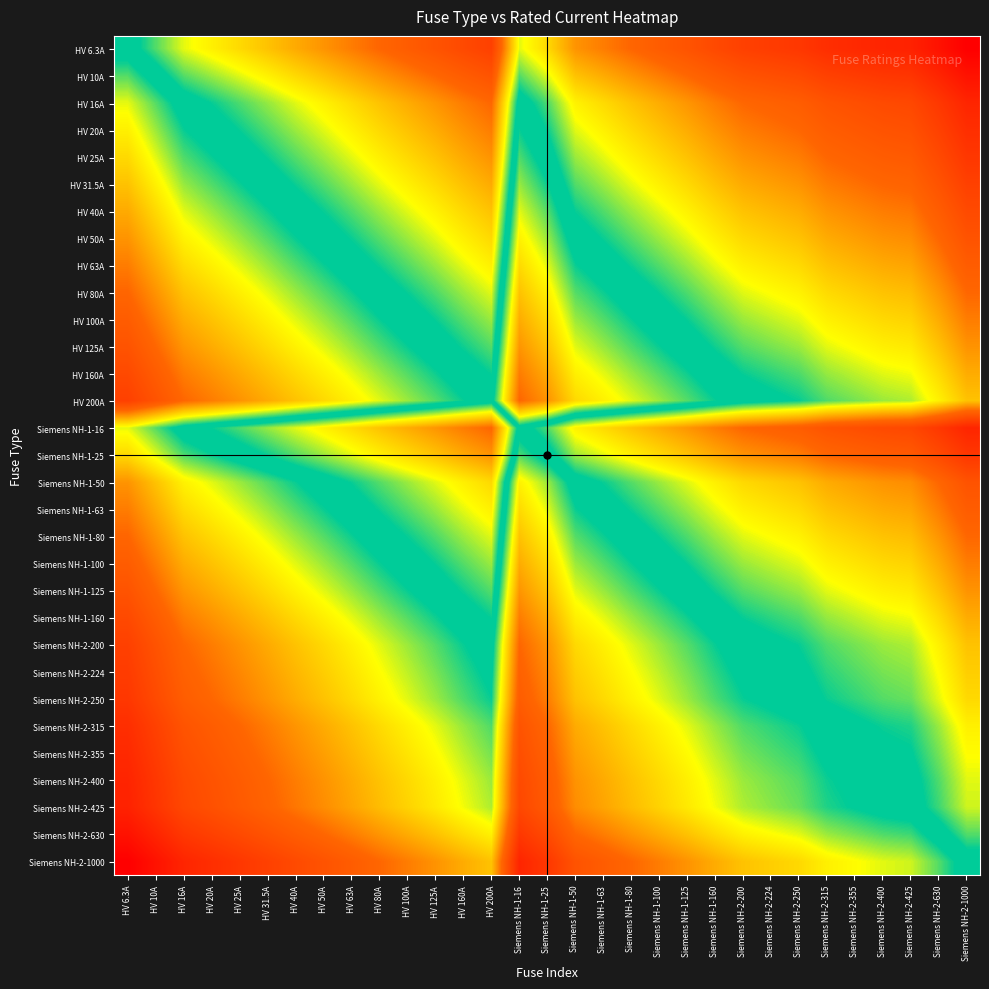

Reading left to right, extract all data points from this chart.

HV 6.3A: HV 6.3A=0.0	HV 10A=-0.2	HV 16A=-0.4	HV 20A=-0.5	HV 25A=-0.6	HV 31.5A=-0.7	HV 40A=-0.8	HV 50A=-0.9	HV 63A=-1.0	HV 80A=-1.1	HV 100A=-1.2	HV 125A=-1.3	HV 160A=-1.4	HV 200A=-1.5	Siemens NH-1-16=-0.4	Siemens NH-1-25=-0.6	Siemens NH-1-50=-0.9	Siemens NH-1-63=-1.0	Siemens NH-1-80=-1.1	Siemens NH-1-100=-1.2	Siemens NH-1-125=-1.3	Siemens NH-1-160=-1.4	Siemens NH-2-200=-1.5	Siemens NH-2-224=-1.6	Siemens NH-2-250=-1.6	Siemens NH-2-315=-1.7	Siemens NH-2-355=-1.8	Siemens NH-2-400=-1.8	Siemens NH-2-425=-1.8	Siemens NH-2-630=-2.0	Siemens NH-2-1000=-2.2
HV 10A: HV 6.3A=0.2	HV 10A=0.0	HV 16A=-0.2	HV 20A=-0.3	HV 25A=-0.4	HV 31.5A=-0.5	HV 40A=-0.6	HV 50A=-0.7	HV 63A=-0.8	HV 80A=-0.9	HV 100A=-1.0	HV 125A=-1.1	HV 160A=-1.2	HV 200A=-1.3	Siemens NH-1-16=-0.2	Siemens NH-1-25=-0.4	Siemens NH-1-50=-0.7	Siemens NH-1-63=-0.8	Siemens NH-1-80=-0.9	Siemens NH-1-100=-1.0	Siemens NH-1-125=-1.1	Siemens NH-1-160=-1.2	Siemens NH-2-200=-1.3	Siemens NH-2-224=-1.4	Siemens NH-2-250=-1.4	Siemens NH-2-315=-1.5	Siemens NH-2-355=-1.6	Siemens NH-2-400=-1.6	Siemens NH-2-425=-1.6	Siemens NH-2-630=-1.8	Siemens NH-2-1000=-2.0
HV 16A: HV 6.3A=0.4	HV 10A=0.2	HV 16A=0.0	HV 20A=-0.1	HV 25A=-0.2	HV 31.5A=-0.3	HV 40A=-0.4	HV 50A=-0.5	HV 63A=-0.6	HV 80A=-0.7	HV 100A=-0.8	HV 125A=-0.9	HV 160A=-1.0	HV 200A=-1.1	Siemens NH-1-16=0.0	Siemens NH-1-25=-0.2	Siemens NH-1-50=-0.5	Siemens NH-1-63=-0.6	Siemens NH-1-80=-0.7	Siemens NH-1-100=-0.8	Siemens NH-1-125=-0.9	Siemens NH-1-160=-1.0	Siemens NH-2-200=-1.1	Siemens NH-2-224=-1.1	Siemens NH-2-250=-1.2	Siemens NH-2-315=-1.3	Siemens NH-2-355=-1.3	Siemens NH-2-400=-1.4	Siemens NH-2-425=-1.4	Siemens NH-2-630=-1.6	Siemens NH-2-1000=-1.8
HV 20A: HV 6.3A=0.5	HV 10A=0.3	HV 16A=0.1	HV 20A=0.0	HV 25A=-0.1	HV 31.5A=-0.2	HV 40A=-0.3	HV 50A=-0.4	HV 63A=-0.5	HV 80A=-0.6	HV 100A=-0.7	HV 125A=-0.8	HV 160A=-0.9	HV 200A=-1.0	Siemens NH-1-16=0.1	Siemens NH-1-25=-0.1	Siemens NH-1-50=-0.4	Siemens NH-1-63=-0.5	Siemens NH-1-80=-0.6	Siemens NH-1-100=-0.7	Siemens NH-1-125=-0.8	Siemens NH-1-160=-0.9	Siemens NH-2-200=-1.0	Siemens NH-2-224=-1.0	Siemens NH-2-250=-1.1	Siemens NH-2-315=-1.2	Siemens NH-2-355=-1.2	Siemens NH-2-400=-1.3	Siemens NH-2-425=-1.3	Siemens NH-2-630=-1.5	Siemens NH-2-1000=-1.7
HV 25A: HV 6.3A=0.6	HV 10A=0.4	HV 16A=0.2	HV 20A=0.1	HV 25A=0.0	HV 31.5A=-0.1	HV 40A=-0.2	HV 50A=-0.3	HV 63A=-0.4	HV 80A=-0.5	HV 100A=-0.6	HV 125A=-0.7	HV 160A=-0.8	HV 200A=-0.9	Siemens NH-1-16=0.2	Siemens NH-1-25=0.0	Siemens NH-1-50=-0.3	Siemens NH-1-63=-0.4	Siemens NH-1-80=-0.5	Siemens NH-1-100=-0.6	Siemens NH-1-125=-0.7	Siemens NH-1-160=-0.8	Siemens NH-2-200=-0.9	Siemens NH-2-224=-1.0	Siemens NH-2-250=-1.0	Siemens NH-2-315=-1.1	Siemens NH-2-355=-1.2	Siemens NH-2-400=-1.2	Siemens NH-2-425=-1.2	Siemens NH-2-630=-1.4	Siemens NH-2-1000=-1.6
HV 31.5A: HV 6.3A=0.7	HV 10A=0.5	HV 16A=0.3	HV 20A=0.2	HV 25A=0.1	HV 31.5A=0.0	HV 40A=-0.1	HV 50A=-0.2	HV 63A=-0.3	HV 80A=-0.4	HV 100A=-0.5	HV 125A=-0.6	HV 160A=-0.7	HV 200A=-0.8	Siemens NH-1-16=0.3	Siemens NH-1-25=0.1	Siemens NH-1-50=-0.2	Siemens NH-1-63=-0.3	Siemens NH-1-80=-0.4	Siemens NH-1-100=-0.5	Siemens NH-1-125=-0.6	Siemens NH-1-160=-0.7	Siemens NH-2-200=-0.8	Siemens NH-2-224=-0.9	Siemens NH-2-250=-0.9	Siemens NH-2-315=-1.0	Siemens NH-2-355=-1.1	Siemens NH-2-400=-1.1	Siemens NH-2-425=-1.1	Siemens NH-2-630=-1.3	Siemens NH-2-1000=-1.5
HV 40A: HV 6.3A=0.8	HV 10A=0.6	HV 16A=0.4	HV 20A=0.3	HV 25A=0.2	HV 31.5A=0.1	HV 40A=0.0	HV 50A=-0.1	HV 63A=-0.2	HV 80A=-0.3	HV 100A=-0.4	HV 125A=-0.5	HV 160A=-0.6	HV 200A=-0.7	Siemens NH-1-16=0.4	Siemens NH-1-25=0.2	Siemens NH-1-50=-0.1	Siemens NH-1-63=-0.2	Siemens NH-1-80=-0.3	Siemens NH-1-100=-0.4	Siemens NH-1-125=-0.5	Siemens NH-1-160=-0.6	Siemens NH-2-200=-0.7	Siemens NH-2-224=-0.7	Siemens NH-2-250=-0.8	Siemens NH-2-315=-0.9	Siemens NH-2-355=-0.9	Siemens NH-2-400=-1.0	Siemens NH-2-425=-1.0	Siemens NH-2-630=-1.2	Siemens NH-2-1000=-1.4
HV 50A: HV 6.3A=0.9	HV 10A=0.7	HV 16A=0.5	HV 20A=0.4	HV 25A=0.3	HV 31.5A=0.2	HV 40A=0.1	HV 50A=0.0	HV 63A=-0.1	HV 80A=-0.2	HV 100A=-0.3	HV 125A=-0.4	HV 160A=-0.5	HV 200A=-0.6	Siemens NH-1-16=0.5	Siemens NH-1-25=0.3	Siemens NH-1-50=0.0	Siemens NH-1-63=-0.1	Siemens NH-1-80=-0.2	Siemens NH-1-100=-0.3	Siemens NH-1-125=-0.4	Siemens NH-1-160=-0.5	Siemens NH-2-200=-0.6	Siemens NH-2-224=-0.7	Siemens NH-2-250=-0.7	Siemens NH-2-315=-0.8	Siemens NH-2-355=-0.9	Siemens NH-2-400=-0.9	Siemens NH-2-425=-0.9	Siemens NH-2-630=-1.1	Siemens NH-2-1000=-1.3
HV 63A: HV 6.3A=1.0	HV 10A=0.8	HV 16A=0.6	HV 20A=0.5	HV 25A=0.4	HV 31.5A=0.3	HV 40A=0.2	HV 50A=0.1	HV 63A=0.0	HV 80A=-0.1	HV 100A=-0.2	HV 125A=-0.3	HV 160A=-0.4	HV 200A=-0.5	Siemens NH-1-16=0.6	Siemens NH-1-25=0.4	Siemens NH-1-50=0.1	Siemens NH-1-63=0.0	Siemens NH-1-80=-0.1	Siemens NH-1-100=-0.2	Siemens NH-1-125=-0.3	Siemens NH-1-160=-0.4	Siemens NH-2-200=-0.5	Siemens NH-2-224=-0.6	Siemens NH-2-250=-0.6	Siemens NH-2-315=-0.7	Siemens NH-2-355=-0.8	Siemens NH-2-400=-0.8	Siemens NH-2-425=-0.8	Siemens NH-2-630=-1.0	Siemens NH-2-1000=-1.2
HV 80A: HV 6.3A=1.1	HV 10A=0.9	HV 16A=0.7	HV 20A=0.6	HV 25A=0.5	HV 31.5A=0.4	HV 40A=0.3	HV 50A=0.2	HV 63A=0.1	HV 80A=0.0	HV 100A=-0.1	HV 125A=-0.2	HV 160A=-0.3	HV 200A=-0.4	Siemens NH-1-16=0.7	Siemens NH-1-25=0.5	Siemens NH-1-50=0.2	Siemens NH-1-63=0.1	Siemens NH-1-80=0.0	Siemens NH-1-100=-0.1	Siemens NH-1-125=-0.2	Siemens NH-1-160=-0.3	Siemens NH-2-200=-0.4	Siemens NH-2-224=-0.4	Siemens NH-2-250=-0.5	Siemens NH-2-315=-0.6	Siemens NH-2-355=-0.6	Siemens NH-2-400=-0.7	Siemens NH-2-425=-0.7	Siemens NH-2-630=-0.9	Siemens NH-2-1000=-1.1
HV 100A: HV 6.3A=1.2	HV 10A=1.0	HV 16A=0.8	HV 20A=0.7	HV 25A=0.6	HV 31.5A=0.5	HV 40A=0.4	HV 50A=0.3	HV 63A=0.2	HV 80A=0.1	HV 100A=0.0	HV 125A=-0.1	HV 160A=-0.2	HV 200A=-0.3	Siemens NH-1-16=0.8	Siemens NH-1-25=0.6	Siemens NH-1-50=0.3	Siemens NH-1-63=0.2	Siemens NH-1-80=0.1	Siemens NH-1-100=0.0	Siemens NH-1-125=-0.1	Siemens NH-1-160=-0.2	Siemens NH-2-200=-0.3	Siemens NH-2-224=-0.4	Siemens NH-2-250=-0.4	Siemens NH-2-315=-0.5	Siemens NH-2-355=-0.6	Siemens NH-2-400=-0.6	Siemens NH-2-425=-0.6	Siemens NH-2-630=-0.8	Siemens NH-2-1000=-1.0
HV 125A: HV 6.3A=1.3	HV 10A=1.1	HV 16A=0.9	HV 20A=0.8	HV 25A=0.7	HV 31.5A=0.6	HV 40A=0.5	HV 50A=0.4	HV 63A=0.3	HV 80A=0.2	HV 100A=0.1	HV 125A=0.0	HV 160A=-0.1	HV 200A=-0.2	Siemens NH-1-16=0.9	Siemens NH-1-25=0.7	Siemens NH-1-50=0.4	Siemens NH-1-63=0.3	Siemens NH-1-80=0.2	Siemens NH-1-100=0.1	Siemens NH-1-125=0.0	Siemens NH-1-160=-0.1	Siemens NH-2-200=-0.2	Siemens NH-2-224=-0.3	Siemens NH-2-250=-0.3	Siemens NH-2-315=-0.4	Siemens NH-2-355=-0.5	Siemens NH-2-400=-0.5	Siemens NH-2-425=-0.5	Siemens NH-2-630=-0.7	Siemens NH-2-1000=-0.9
HV 160A: HV 6.3A=1.4	HV 10A=1.2	HV 16A=1.0	HV 20A=0.9	HV 25A=0.8	HV 31.5A=0.7	HV 40A=0.6	HV 50A=0.5	HV 63A=0.4	HV 80A=0.3	HV 100A=0.2	HV 125A=0.1	HV 160A=0.0	HV 200A=-0.1	Siemens NH-1-16=1.0	Siemens NH-1-25=0.8	Siemens NH-1-50=0.5	Siemens NH-1-63=0.4	Siemens NH-1-80=0.3	Siemens NH-1-100=0.2	Siemens NH-1-125=0.1	Siemens NH-1-160=0.0	Siemens NH-2-200=-0.1	Siemens NH-2-224=-0.1	Siemens NH-2-250=-0.2	Siemens NH-2-315=-0.3	Siemens NH-2-355=-0.3	Siemens NH-2-400=-0.4	Siemens NH-2-425=-0.4	Siemens NH-2-630=-0.6	Siemens NH-2-1000=-0.8
HV 200A: HV 6.3A=1.5	HV 10A=1.3	HV 16A=1.1	HV 20A=1.0	HV 25A=0.9	HV 31.5A=0.8	HV 40A=0.7	HV 50A=0.6	HV 63A=0.5	HV 80A=0.4	HV 100A=0.3	HV 125A=0.2	HV 160A=0.1	HV 200A=0.0	Siemens NH-1-16=1.1	Siemens NH-1-25=0.9	Siemens NH-1-50=0.6	Siemens NH-1-63=0.5	Siemens NH-1-80=0.4	Siemens NH-1-100=0.3	Siemens NH-1-125=0.2	Siemens NH-1-160=0.1	Siemens NH-2-200=0.0	Siemens NH-2-224=-0.0	Siemens NH-2-250=-0.1	Siemens NH-2-315=-0.2	Siemens NH-2-355=-0.2	Siemens NH-2-400=-0.3	Siemens NH-2-425=-0.3	Siemens NH-2-630=-0.5	Siemens NH-2-1000=-0.7
Siemens NH-1-16: HV 6.3A=0.4	HV 10A=0.2	HV 16A=0.0	HV 20A=-0.1	HV 25A=-0.2	HV 31.5A=-0.3	HV 40A=-0.4	HV 50A=-0.5	HV 63A=-0.6	HV 80A=-0.7	HV 100A=-0.8	HV 125A=-0.9	HV 160A=-1.0	HV 200A=-1.1	Siemens NH-1-16=0.0	Siemens NH-1-25=-0.2	Siemens NH-1-50=-0.5	Siemens NH-1-63=-0.6	Siemens NH-1-80=-0.7	Siemens NH-1-100=-0.8	Siemens NH-1-125=-0.9	Siemens NH-1-160=-1.0	Siemens NH-2-200=-1.1	Siemens NH-2-224=-1.1	Siemens NH-2-250=-1.2	Siemens NH-2-315=-1.3	Siemens NH-2-355=-1.3	Siemens NH-2-400=-1.4	Siemens NH-2-425=-1.4	Siemens NH-2-630=-1.6	Siemens NH-2-1000=-1.8
Siemens NH-1-25: HV 6.3A=0.6	HV 10A=0.4	HV 16A=0.2	HV 20A=0.1	HV 25A=0.0	HV 31.5A=-0.1	HV 40A=-0.2	HV 50A=-0.3	HV 63A=-0.4	HV 80A=-0.5	HV 100A=-0.6	HV 125A=-0.7	HV 160A=-0.8	HV 200A=-0.9	Siemens NH-1-16=0.2	Siemens NH-1-25=0.0	Siemens NH-1-50=-0.3	Siemens NH-1-63=-0.4	Siemens NH-1-80=-0.5	Siemens NH-1-100=-0.6	Siemens NH-1-125=-0.7	Siemens NH-1-160=-0.8	Siemens NH-2-200=-0.9	Siemens NH-2-224=-1.0	Siemens NH-2-250=-1.0	Siemens NH-2-315=-1.1	Siemens NH-2-355=-1.2	Siemens NH-2-400=-1.2	Siemens NH-2-425=-1.2	Siemens NH-2-630=-1.4	Siemens NH-2-1000=-1.6
Siemens NH-1-50: HV 6.3A=0.9	HV 10A=0.7	HV 16A=0.5	HV 20A=0.4	HV 25A=0.3	HV 31.5A=0.2	HV 40A=0.1	HV 50A=0.0	HV 63A=-0.1	HV 80A=-0.2	HV 100A=-0.3	HV 125A=-0.4	HV 160A=-0.5	HV 200A=-0.6	Siemens NH-1-16=0.5	Siemens NH-1-25=0.3	Siemens NH-1-50=0.0	Siemens NH-1-63=-0.1	Siemens NH-1-80=-0.2	Siemens NH-1-100=-0.3	Siemens NH-1-125=-0.4	Siemens NH-1-160=-0.5	Siemens NH-2-200=-0.6	Siemens NH-2-224=-0.7	Siemens NH-2-250=-0.7	Siemens NH-2-315=-0.8	Siemens NH-2-355=-0.9	Siemens NH-2-400=-0.9	Siemens NH-2-425=-0.9	Siemens NH-2-630=-1.1	Siemens NH-2-1000=-1.3
Siemens NH-1-63: HV 6.3A=1.0	HV 10A=0.8	HV 16A=0.6	HV 20A=0.5	HV 25A=0.4	HV 31.5A=0.3	HV 40A=0.2	HV 50A=0.1	HV 63A=0.0	HV 80A=-0.1	HV 100A=-0.2	HV 125A=-0.3	HV 160A=-0.4	HV 200A=-0.5	Siemens NH-1-16=0.6	Siemens NH-1-25=0.4	Siemens NH-1-50=0.1	Siemens NH-1-63=0.0	Siemens NH-1-80=-0.1	Siemens NH-1-100=-0.2	Siemens NH-1-125=-0.3	Siemens NH-1-160=-0.4	Siemens NH-2-200=-0.5	Siemens NH-2-224=-0.6	Siemens NH-2-250=-0.6	Siemens NH-2-315=-0.7	Siemens NH-2-355=-0.8	Siemens NH-2-400=-0.8	Siemens NH-2-425=-0.8	Siemens NH-2-630=-1.0	Siemens NH-2-1000=-1.2
Siemens NH-1-80: HV 6.3A=1.1	HV 10A=0.9	HV 16A=0.7	HV 20A=0.6	HV 25A=0.5	HV 31.5A=0.4	HV 40A=0.3	HV 50A=0.2	HV 63A=0.1	HV 80A=0.0	HV 100A=-0.1	HV 125A=-0.2	HV 160A=-0.3	HV 200A=-0.4	Siemens NH-1-16=0.7	Siemens NH-1-25=0.5	Siemens NH-1-50=0.2	Siemens NH-1-63=0.1	Siemens NH-1-80=0.0	Siemens NH-1-100=-0.1	Siemens NH-1-125=-0.2	Siemens NH-1-160=-0.3	Siemens NH-2-200=-0.4	Siemens NH-2-224=-0.4	Siemens NH-2-250=-0.5	Siemens NH-2-315=-0.6	Siemens NH-2-355=-0.6	Siemens NH-2-400=-0.7	Siemens NH-2-425=-0.7	Siemens NH-2-630=-0.9	Siemens NH-2-1000=-1.1
Siemens NH-1-100: HV 6.3A=1.2	HV 10A=1.0	HV 16A=0.8	HV 20A=0.7	HV 25A=0.6	HV 31.5A=0.5	HV 40A=0.4	HV 50A=0.3	HV 63A=0.2	HV 80A=0.1	HV 100A=0.0	HV 125A=-0.1	HV 160A=-0.2	HV 200A=-0.3	Siemens NH-1-16=0.8	Siemens NH-1-25=0.6	Siemens NH-1-50=0.3	Siemens NH-1-63=0.2	Siemens NH-1-80=0.1	Siemens NH-1-100=0.0	Siemens NH-1-125=-0.1	Siemens NH-1-160=-0.2	Siemens NH-2-200=-0.3	Siemens NH-2-224=-0.4	Siemens NH-2-250=-0.4	Siemens NH-2-315=-0.5	Siemens NH-2-355=-0.6	Siemens NH-2-400=-0.6	Siemens NH-2-425=-0.6	Siemens NH-2-630=-0.8	Siemens NH-2-1000=-1.0
Siemens NH-1-125: HV 6.3A=1.3	HV 10A=1.1	HV 16A=0.9	HV 20A=0.8	HV 25A=0.7	HV 31.5A=0.6	HV 40A=0.5	HV 50A=0.4	HV 63A=0.3	HV 80A=0.2	HV 100A=0.1	HV 125A=0.0	HV 160A=-0.1	HV 200A=-0.2	Siemens NH-1-16=0.9	Siemens NH-1-25=0.7	Siemens NH-1-50=0.4	Siemens NH-1-63=0.3	Siemens NH-1-80=0.2	Siemens NH-1-100=0.1	Siemens NH-1-125=0.0	Siemens NH-1-160=-0.1	Siemens NH-2-200=-0.2	Siemens NH-2-224=-0.3	Siemens NH-2-250=-0.3	Siemens NH-2-315=-0.4	Siemens NH-2-355=-0.5	Siemens NH-2-400=-0.5	Siemens NH-2-425=-0.5	Siemens NH-2-630=-0.7	Siemens NH-2-1000=-0.9
Siemens NH-1-160: HV 6.3A=1.4	HV 10A=1.2	HV 16A=1.0	HV 20A=0.9	HV 25A=0.8	HV 31.5A=0.7	HV 40A=0.6	HV 50A=0.5	HV 63A=0.4	HV 80A=0.3	HV 100A=0.2	HV 125A=0.1	HV 160A=0.0	HV 200A=-0.1	Siemens NH-1-16=1.0	Siemens NH-1-25=0.8	Siemens NH-1-50=0.5	Siemens NH-1-63=0.4	Siemens NH-1-80=0.3	Siemens NH-1-100=0.2	Siemens NH-1-125=0.1	Siemens NH-1-160=0.0	Siemens NH-2-200=-0.1	Siemens NH-2-224=-0.1	Siemens NH-2-250=-0.2	Siemens NH-2-315=-0.3	Siemens NH-2-355=-0.3	Siemens NH-2-400=-0.4	Siemens NH-2-425=-0.4	Siemens NH-2-630=-0.6	Siemens NH-2-1000=-0.8
Siemens NH-2-200: HV 6.3A=1.5	HV 10A=1.3	HV 16A=1.1	HV 20A=1.0	HV 25A=0.9	HV 31.5A=0.8	HV 40A=0.7	HV 50A=0.6	HV 63A=0.5	HV 80A=0.4	HV 100A=0.3	HV 125A=0.2	HV 160A=0.1	HV 200A=0.0	Siemens NH-1-16=1.1	Siemens NH-1-25=0.9	Siemens NH-1-50=0.6	Siemens NH-1-63=0.5	Siemens NH-1-80=0.4	Siemens NH-1-100=0.3	Siemens NH-1-125=0.2	Siemens NH-1-160=0.1	Siemens NH-2-200=0.0	Siemens NH-2-224=-0.0	Siemens NH-2-250=-0.1	Siemens NH-2-315=-0.2	Siemens NH-2-355=-0.2	Siemens NH-2-400=-0.3	Siemens NH-2-425=-0.3	Siemens NH-2-630=-0.5	Siemens NH-2-1000=-0.7
Siemens NH-2-224: HV 6.3A=1.6	HV 10A=1.4	HV 16A=1.1	HV 20A=1.0	HV 25A=1.0	HV 31.5A=0.9	HV 40A=0.7	HV 50A=0.7	HV 63A=0.6	HV 80A=0.4	HV 100A=0.4	HV 125A=0.3	HV 160A=0.1	HV 200A=0.0	Siemens NH-1-16=1.1	Siemens NH-1-25=1.0	Siemens NH-1-50=0.7	Siemens NH-1-63=0.6	Siemens NH-1-80=0.4	Siemens NH-1-100=0.4	Siemens NH-1-125=0.3	Siemens NH-1-160=0.1	Siemens NH-2-200=0.0	Siemens NH-2-224=0.0	Siemens NH-2-250=-0.0	Siemens NH-2-315=-0.1	Siemens NH-2-355=-0.2	Siemens NH-2-400=-0.3	Siemens NH-2-425=-0.3	Siemens NH-2-630=-0.4	Siemens NH-2-1000=-0.6
Siemens NH-2-250: HV 6.3A=1.6	HV 10A=1.4	HV 16A=1.2	HV 20A=1.1	HV 25A=1.0	HV 31.5A=0.9	HV 40A=0.8	HV 50A=0.7	HV 63A=0.6	HV 80A=0.5	HV 100A=0.4	HV 125A=0.3	HV 160A=0.2	HV 200A=0.1	Siemens NH-1-16=1.2	Siemens NH-1-25=1.0	Siemens NH-1-50=0.7	Siemens NH-1-63=0.6	Siemens NH-1-80=0.5	Siemens NH-1-100=0.4	Siemens NH-1-125=0.3	Siemens NH-1-160=0.2	Siemens NH-2-200=0.1	Siemens NH-2-224=0.0	Siemens NH-2-250=0.0	Siemens NH-2-315=-0.1	Siemens NH-2-355=-0.2	Siemens NH-2-400=-0.2	Siemens NH-2-425=-0.2	Siemens NH-2-630=-0.4	Siemens NH-2-1000=-0.6
Siemens NH-2-315: HV 6.3A=1.7	HV 10A=1.5	HV 16A=1.3	HV 20A=1.2	HV 25A=1.1	HV 31.5A=1.0	HV 40A=0.9	HV 50A=0.8	HV 63A=0.7	HV 80A=0.6	HV 100A=0.5	HV 125A=0.4	HV 160A=0.3	HV 200A=0.2	Siemens NH-1-16=1.3	Siemens NH-1-25=1.1	Siemens NH-1-50=0.8	Siemens NH-1-63=0.7	Siemens NH-1-80=0.6	Siemens NH-1-100=0.5	Siemens NH-1-125=0.4	Siemens NH-1-160=0.3	Siemens NH-2-200=0.2	Siemens NH-2-224=0.1	Siemens NH-2-250=0.1	Siemens NH-2-315=0.0	Siemens NH-2-355=-0.1	Siemens NH-2-400=-0.1	Siemens NH-2-425=-0.1	Siemens NH-2-630=-0.3	Siemens NH-2-1000=-0.5
Siemens NH-2-355: HV 6.3A=1.8	HV 10A=1.6	HV 16A=1.3	HV 20A=1.2	HV 25A=1.2	HV 31.5A=1.1	HV 40A=0.9	HV 50A=0.9	HV 63A=0.8	HV 80A=0.6	HV 100A=0.6	HV 125A=0.5	HV 160A=0.3	HV 200A=0.2	Siemens NH-1-16=1.3	Siemens NH-1-25=1.2	Siemens NH-1-50=0.9	Siemens NH-1-63=0.8	Siemens NH-1-80=0.6	Siemens NH-1-100=0.6	Siemens NH-1-125=0.5	Siemens NH-1-160=0.3	Siemens NH-2-200=0.2	Siemens NH-2-224=0.2	Siemens NH-2-250=0.2	Siemens NH-2-315=0.1	Siemens NH-2-355=0.0	Siemens NH-2-400=-0.1	Siemens NH-2-425=-0.1	Siemens NH-2-630=-0.2	Siemens NH-2-1000=-0.4
Siemens NH-2-400: HV 6.3A=1.8	HV 10A=1.6	HV 16A=1.4	HV 20A=1.3	HV 25A=1.2	HV 31.5A=1.1	HV 40A=1.0	HV 50A=0.9	HV 63A=0.8	HV 80A=0.7	HV 100A=0.6	HV 125A=0.5	HV 160A=0.4	HV 200A=0.3	Siemens NH-1-16=1.4	Siemens NH-1-25=1.2	Siemens NH-1-50=0.9	Siemens NH-1-63=0.8	Siemens NH-1-80=0.7	Siemens NH-1-100=0.6	Siemens NH-1-125=0.5	Siemens NH-1-160=0.4	Siemens NH-2-200=0.3	Siemens NH-2-224=0.3	Siemens NH-2-250=0.2	Siemens NH-2-315=0.1	Siemens NH-2-355=0.1	Siemens NH-2-400=0.0	Siemens NH-2-425=-0.0	Siemens NH-2-630=-0.2	Siemens NH-2-1000=-0.4
Siemens NH-2-425: HV 6.3A=1.8	HV 10A=1.6	HV 16A=1.4	HV 20A=1.3	HV 25A=1.2	HV 31.5A=1.1	HV 40A=1.0	HV 50A=0.9	HV 63A=0.8	HV 80A=0.7	HV 100A=0.6	HV 125A=0.5	HV 160A=0.4	HV 200A=0.3	Siemens NH-1-16=1.4	Siemens NH-1-25=1.2	Siemens NH-1-50=0.9	Siemens NH-1-63=0.8	Siemens NH-1-80=0.7	Siemens NH-1-100=0.6	Siemens NH-1-125=0.5	Siemens NH-1-160=0.4	Siemens NH-2-200=0.3	Siemens NH-2-224=0.3	Siemens NH-2-250=0.2	Siemens NH-2-315=0.1	Siemens NH-2-355=0.1	Siemens NH-2-400=0.0	Siemens NH-2-425=0.0	Siemens NH-2-630=-0.2	Siemens NH-2-1000=-0.4
Siemens NH-2-630: HV 6.3A=2.0	HV 10A=1.8	HV 16A=1.6	HV 20A=1.5	HV 25A=1.4	HV 31.5A=1.3	HV 40A=1.2	HV 50A=1.1	HV 63A=1.0	HV 80A=0.9	HV 100A=0.8	HV 125A=0.7	HV 160A=0.6	HV 200A=0.5	Siemens NH-1-16=1.6	Siemens NH-1-25=1.4	Siemens NH-1-50=1.1	Siemens NH-1-63=1.0	Siemens NH-1-80=0.9	Siemens NH-1-100=0.8	Siemens NH-1-125=0.7	Siemens NH-1-160=0.6	Siemens NH-2-200=0.5	Siemens NH-2-224=0.4	Siemens NH-2-250=0.4	Siemens NH-2-315=0.3	Siemens NH-2-355=0.2	Siemens NH-2-400=0.2	Siemens NH-2-425=0.2	Siemens NH-2-630=0.0	Siemens NH-2-1000=-0.2
Siemens NH-2-1000: HV 6.3A=2.2	HV 10A=2.0	HV 16A=1.8	HV 20A=1.7	HV 25A=1.6	HV 31.5A=1.5	HV 40A=1.4	HV 50A=1.3	HV 63A=1.2	HV 80A=1.1	HV 100A=1.0	HV 125A=0.9	HV 160A=0.8	HV 200A=0.7	Siemens NH-1-16=1.8	Siemens NH-1-25=1.6	Siemens NH-1-50=1.3	Siemens NH-1-63=1.2	Siemens NH-1-80=1.1	Siemens NH-1-100=1.0	Siemens NH-1-125=0.9	Siemens NH-1-160=0.8	Siemens NH-2-200=0.7	Siemens NH-2-224=0.6	Siemens NH-2-250=0.6	Siemens NH-2-315=0.5	Siemens NH-2-355=0.4	Siemens NH-2-400=0.4	Siemens NH-2-425=0.4	Siemens NH-2-630=0.2	Siemens NH-2-1000=0.0